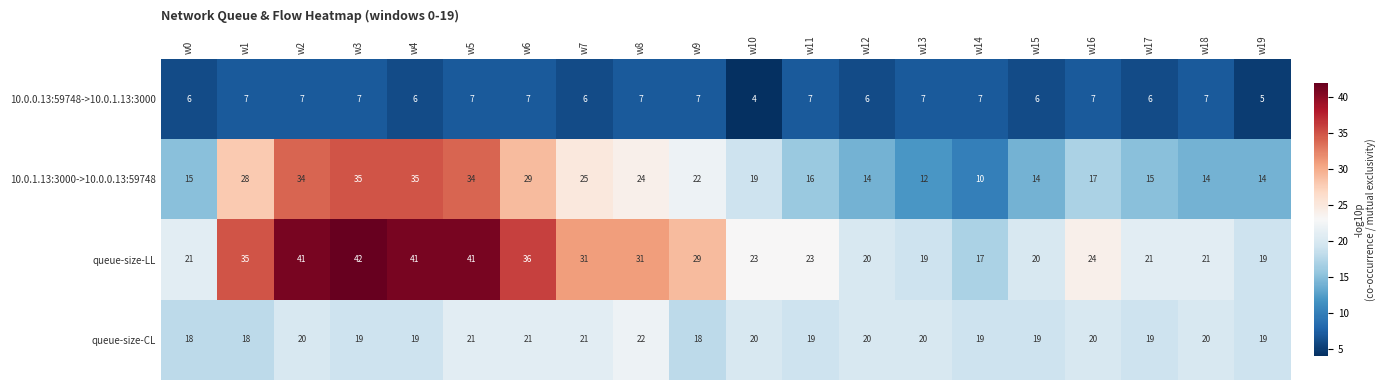

The value of 10.0.1.13:3000->10.0.0.13:59748 at w12 is 14. True or false?

True